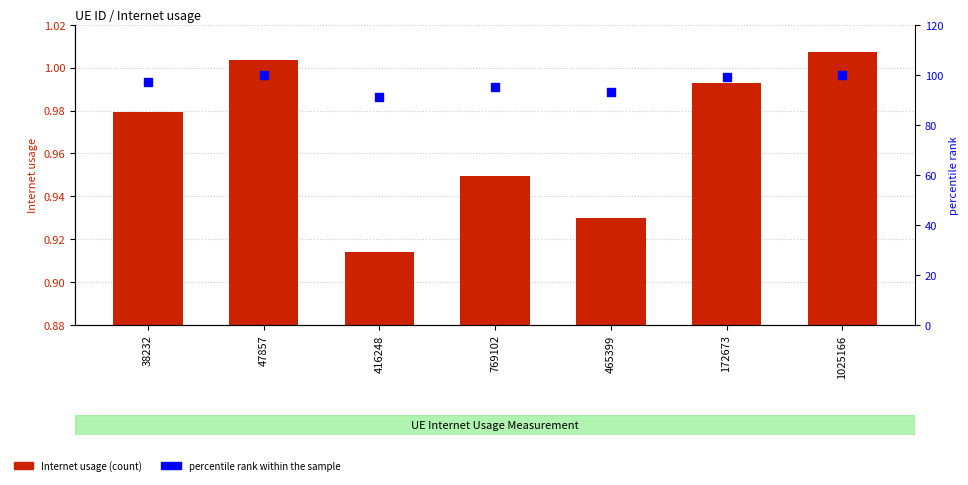

Which series has the widest spread of Y values?

percentile rank within the sample